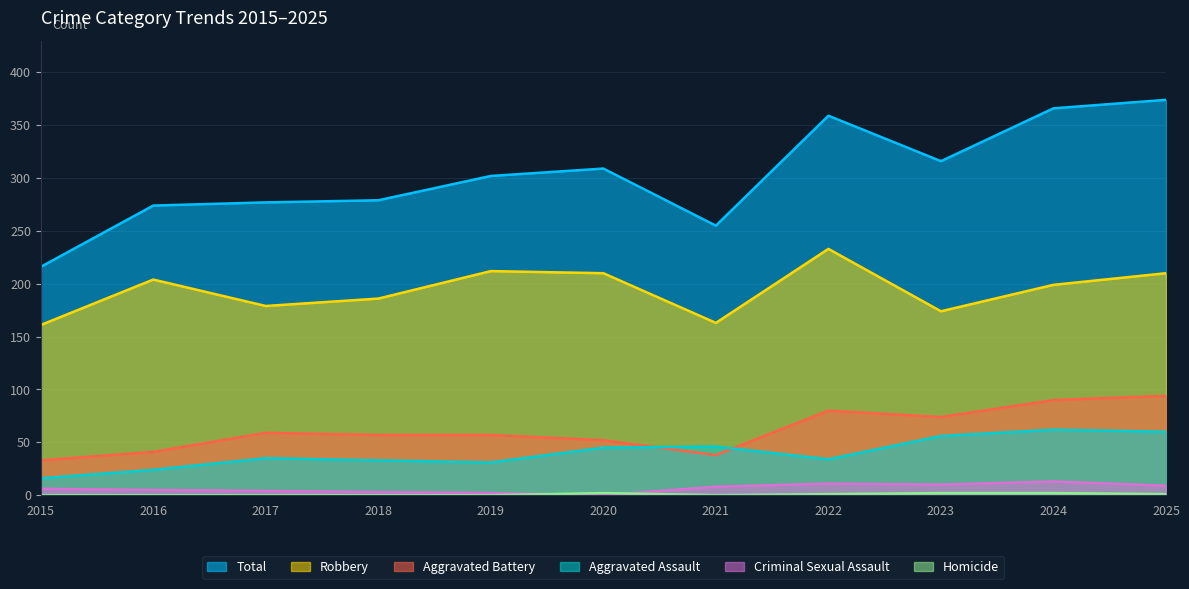

What is the maximum value for Homicide?

2